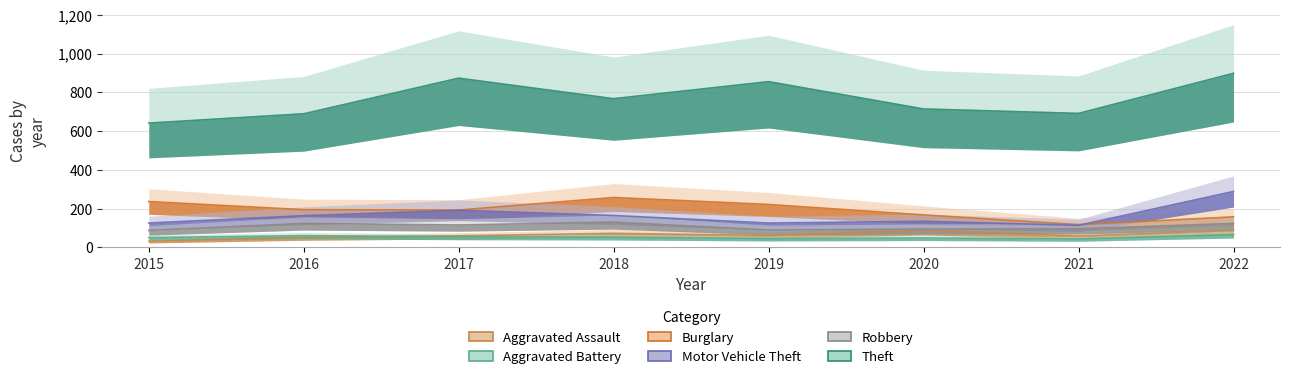

True or false: Aggravated Assault has a value of 50 at 2016.

True